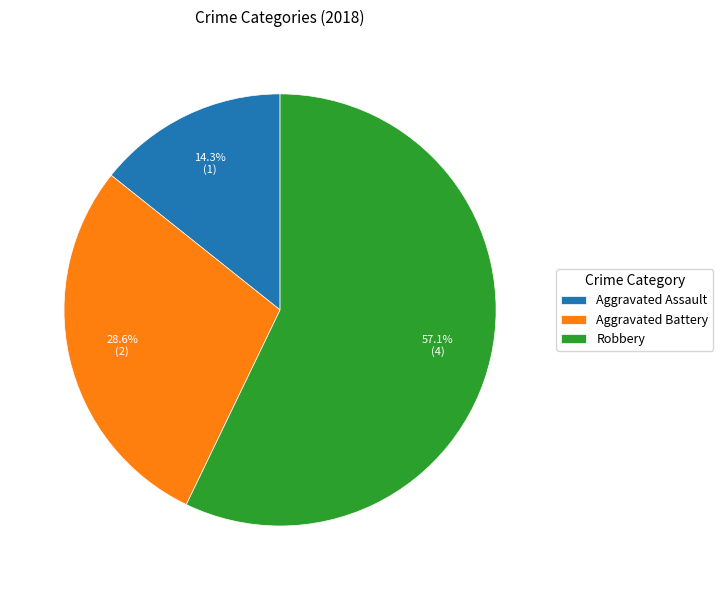

Count the number of slices in the pie.

3